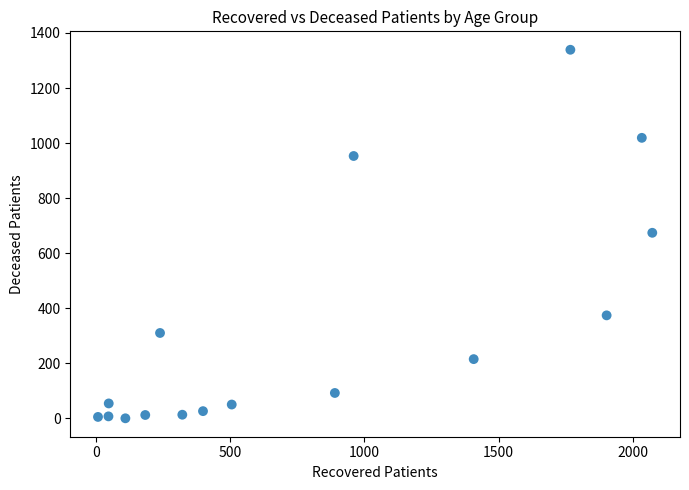

What is the range of Y values (max minus min)?

1339